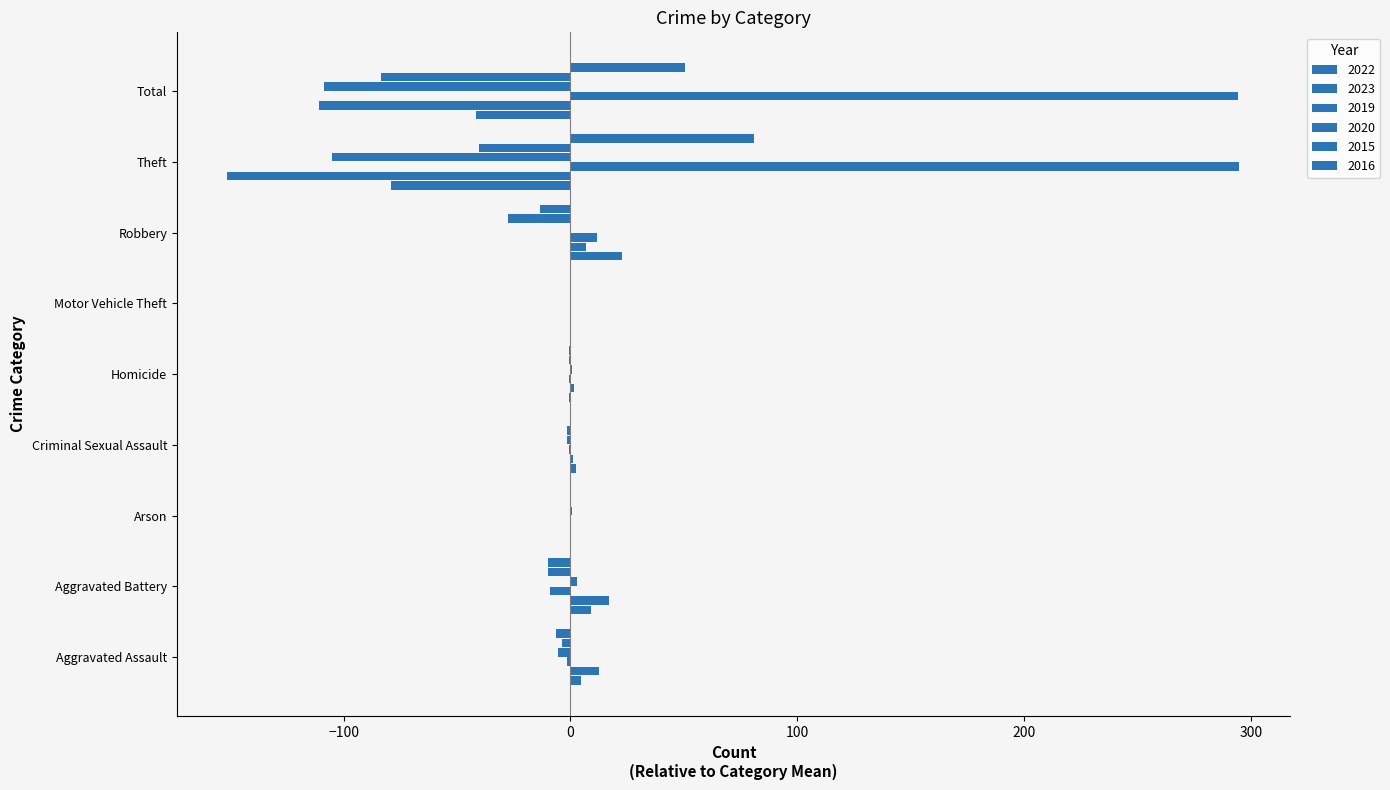

What is the value of the 2022 bar at the 3rd from the left?

-0.2